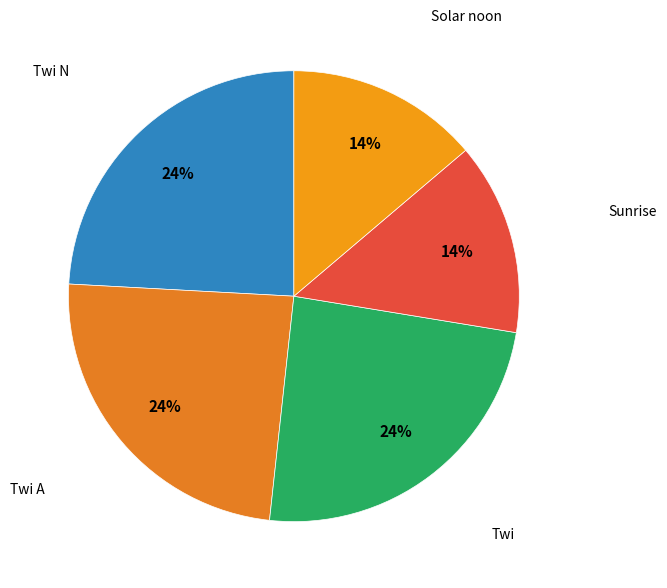

Does Twi A represent more than half of the total?

No